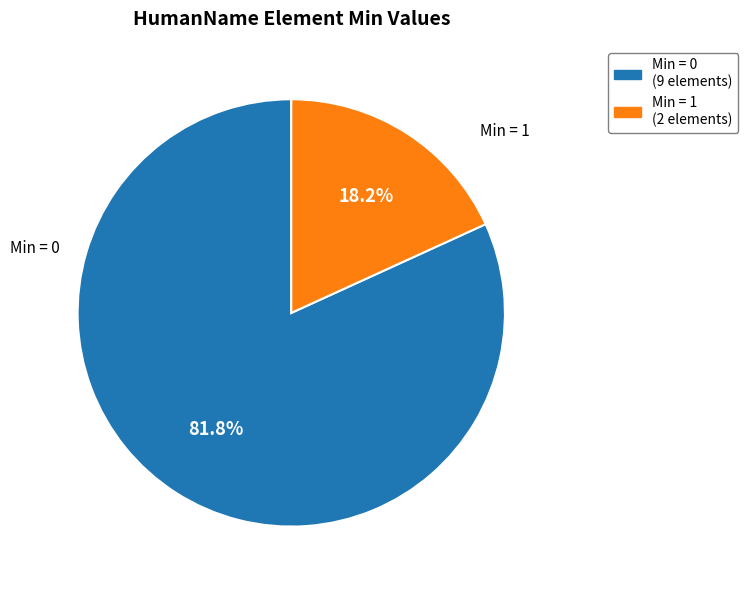

Is there a majority slice in this chart?

Yes